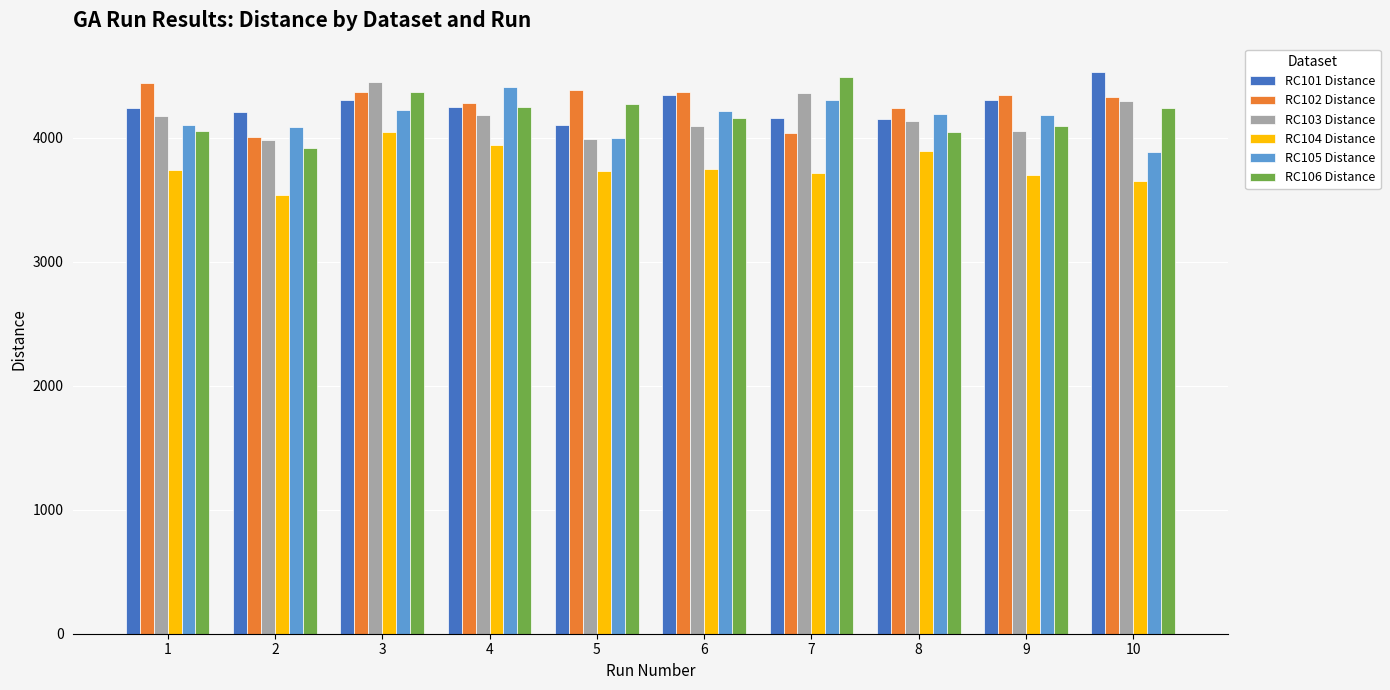

How many data points in RC104 Distance are above 3737?

5